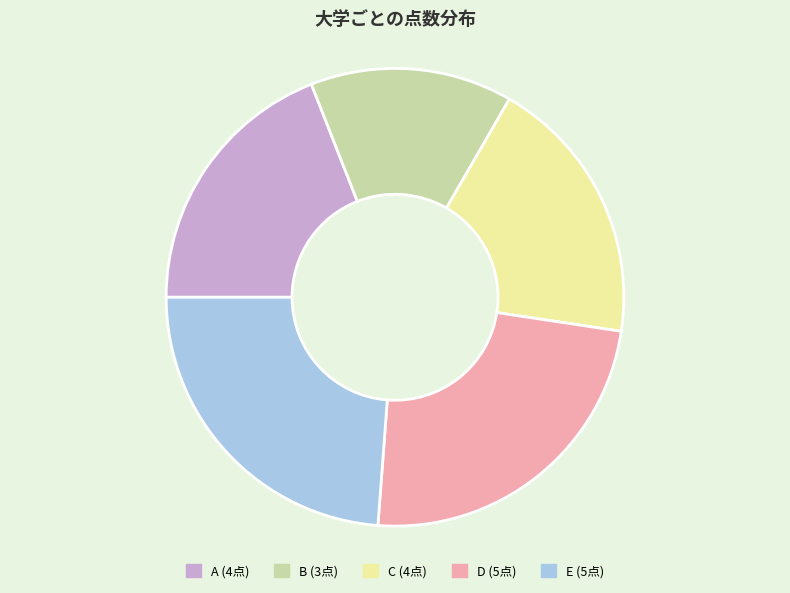

Is there a majority slice in this chart?

No